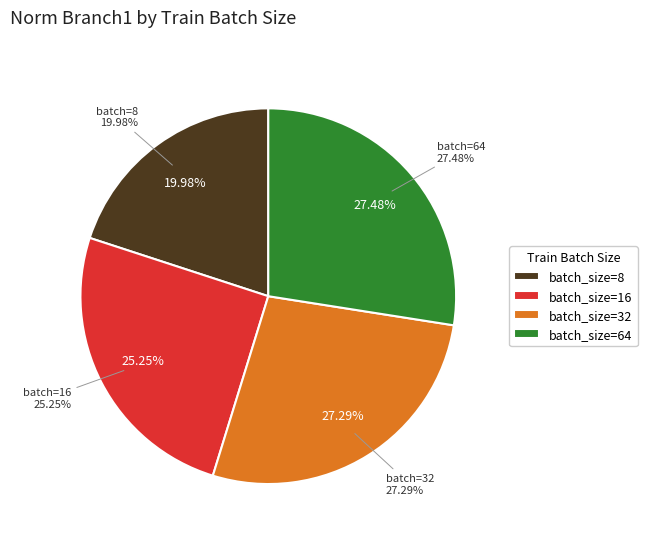

Count the number of slices in the pie.

4